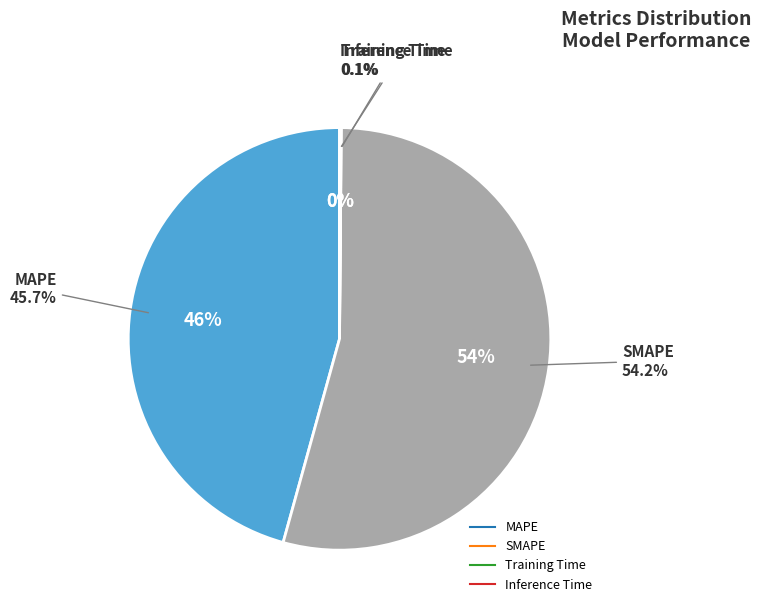

Is there any slice that represents more than half of the pie?

Yes